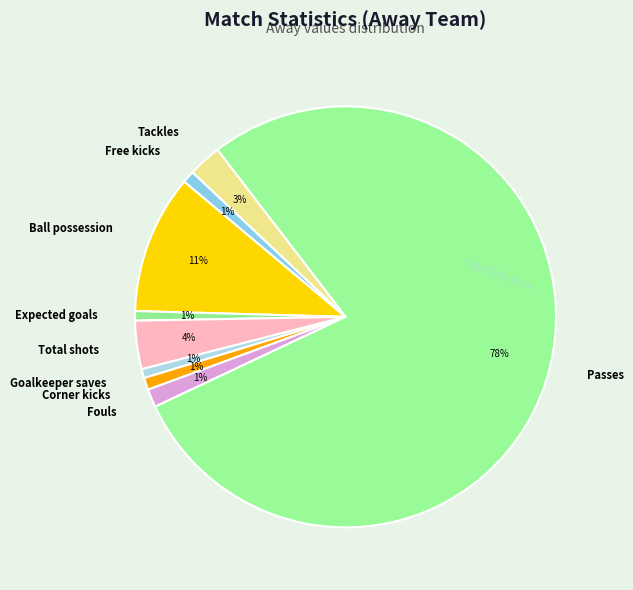

To the nearest percent, what portion does Total shots represent?

4%